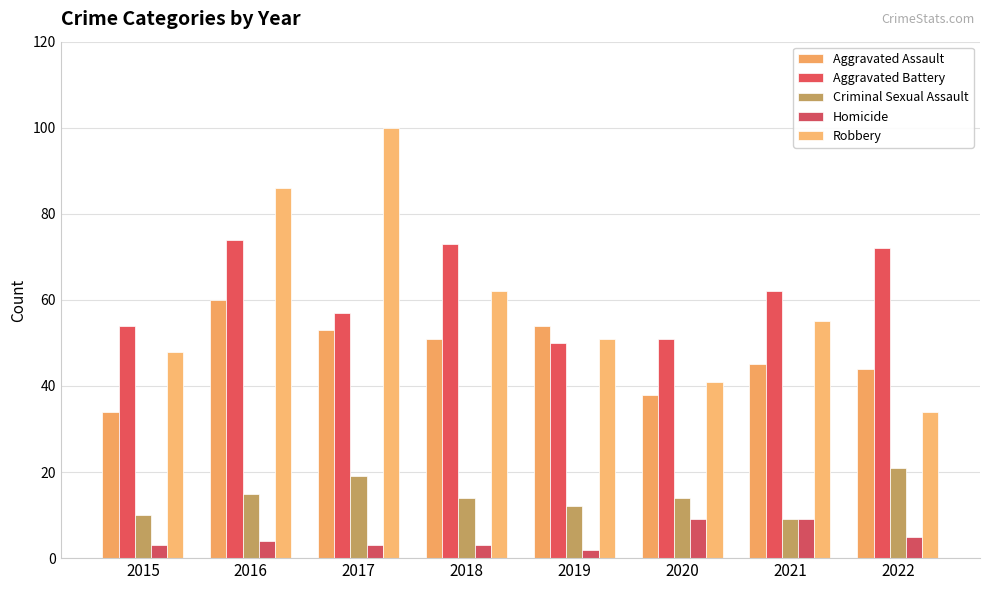

At how many categories does at least one series exceed 25?

8